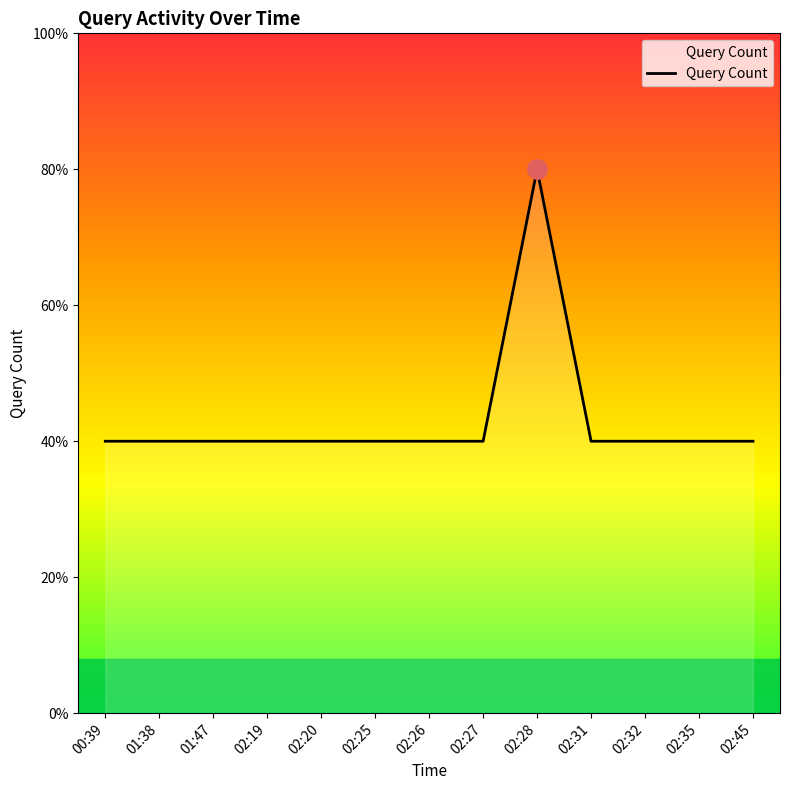

What position from the left is 01:38?

2